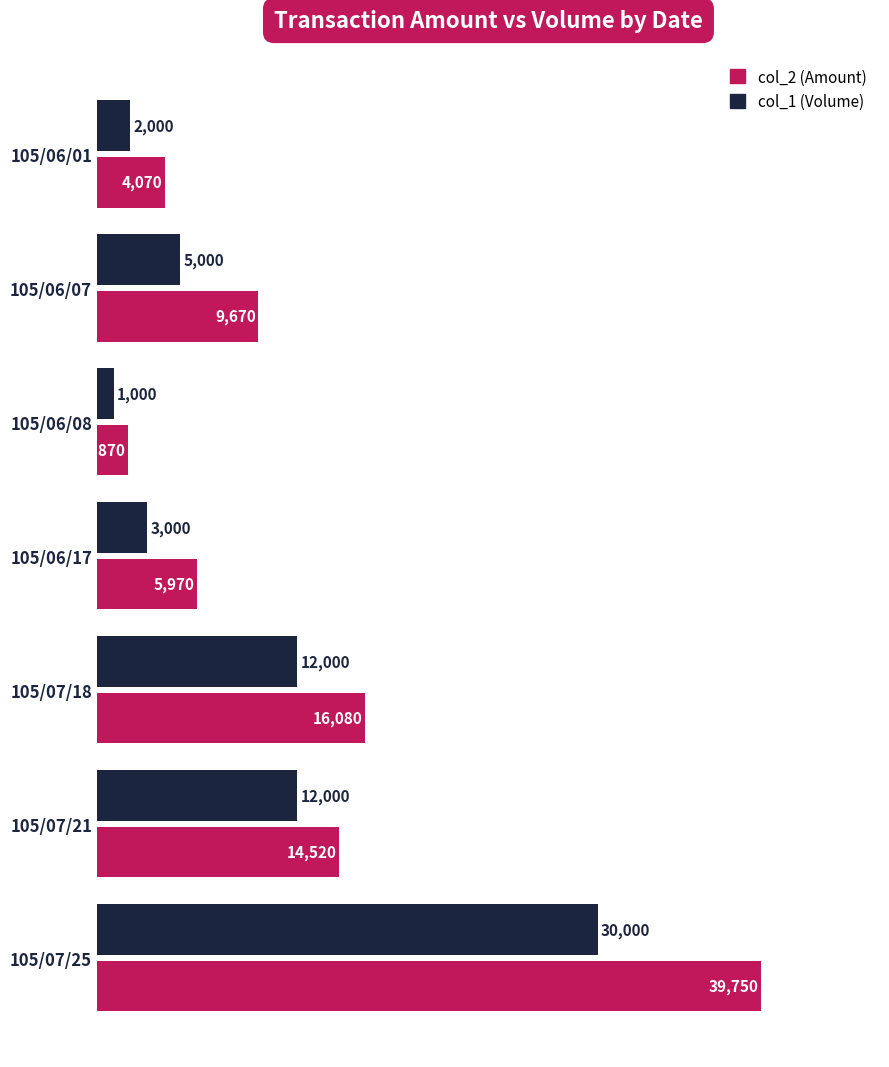

What is the total value across all series at 105/06/01?

6070